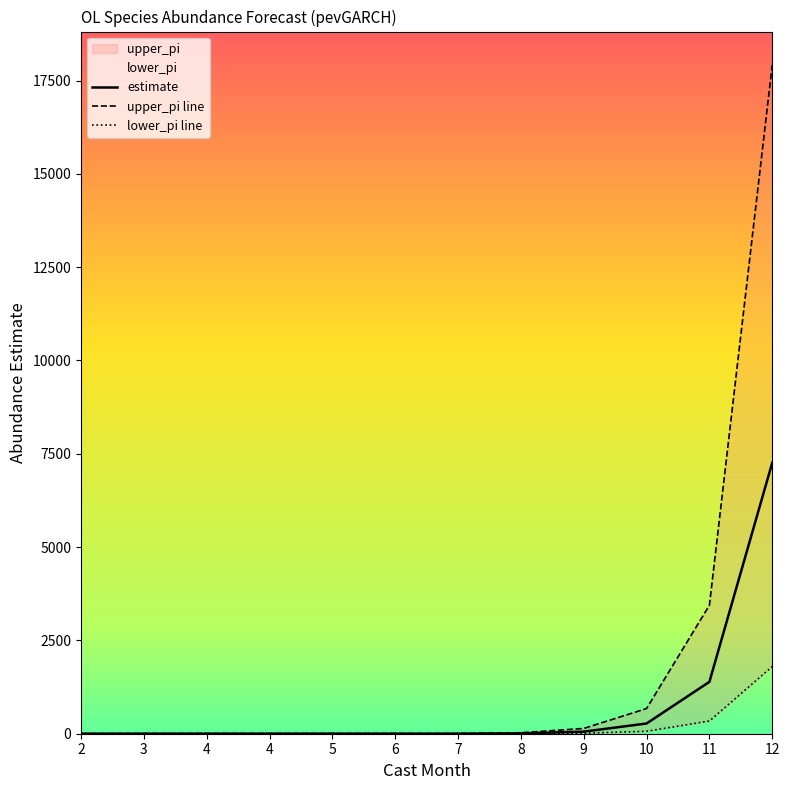

Is it true that estimate equals 274.0 at 10?

True